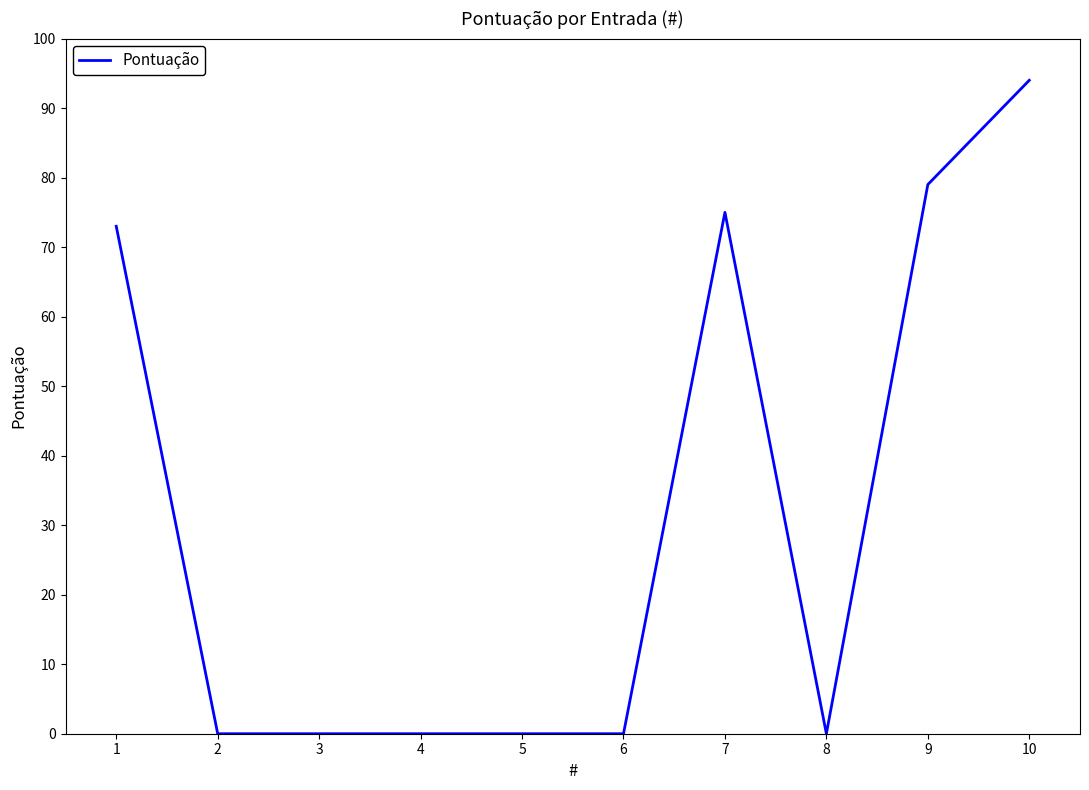

What is the ratio of the value at 7 to the value at 9?

0.9